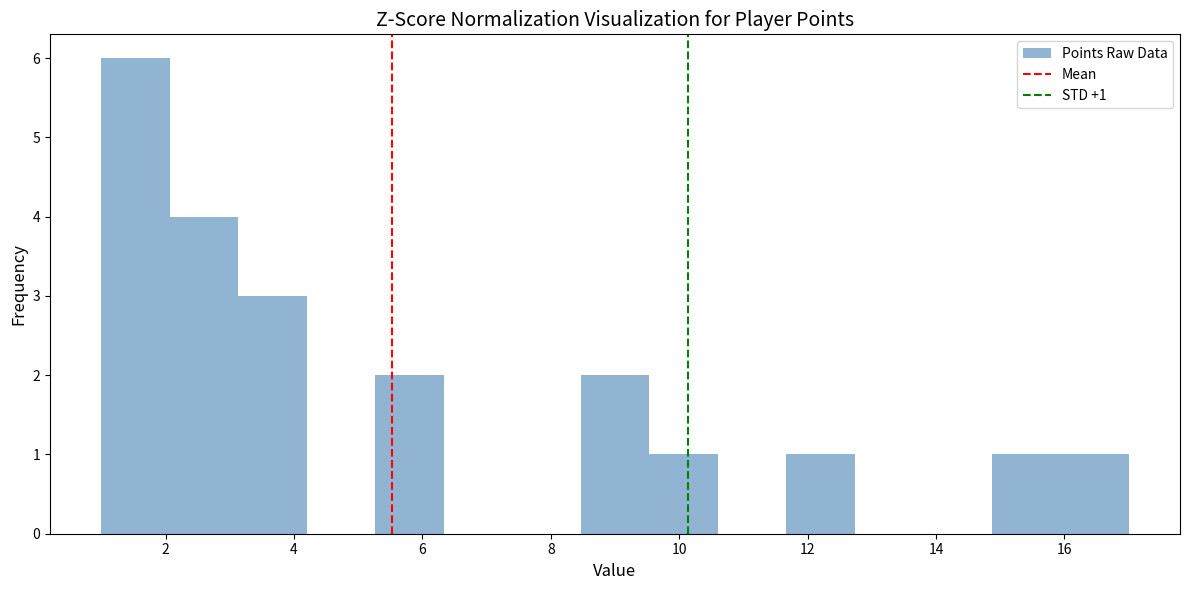

Which range on the x-axis has the tallest bar?

1.0 to 2.0